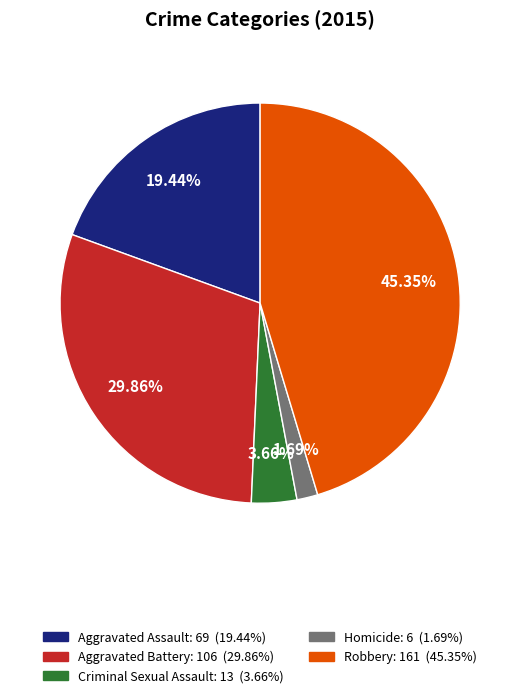

The Aggravated Assault slice represents 19% of the pie. True or false?

True